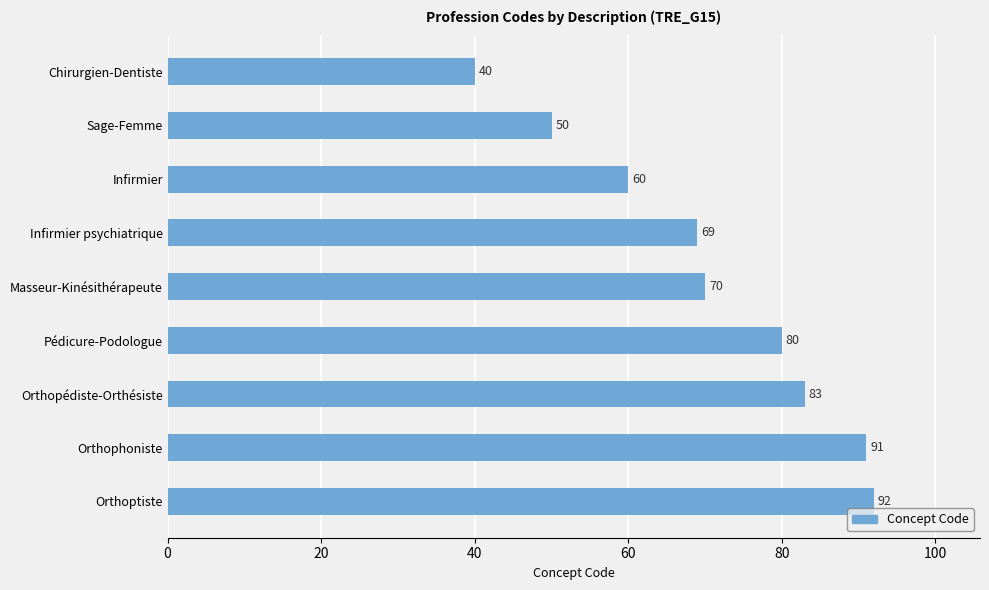

What is the greatest value displayed?

92